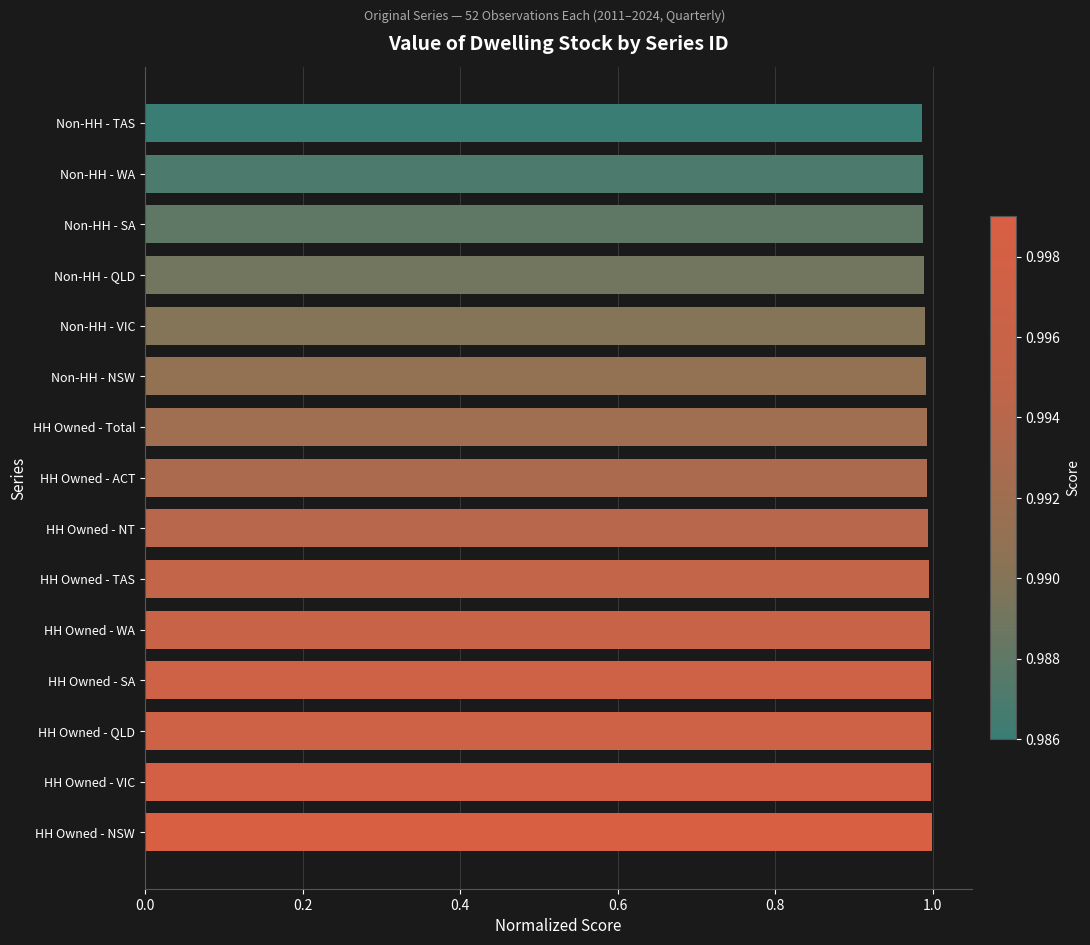

What is the sum of the values at HH Owned - NT and HH Owned - Total?

2.0